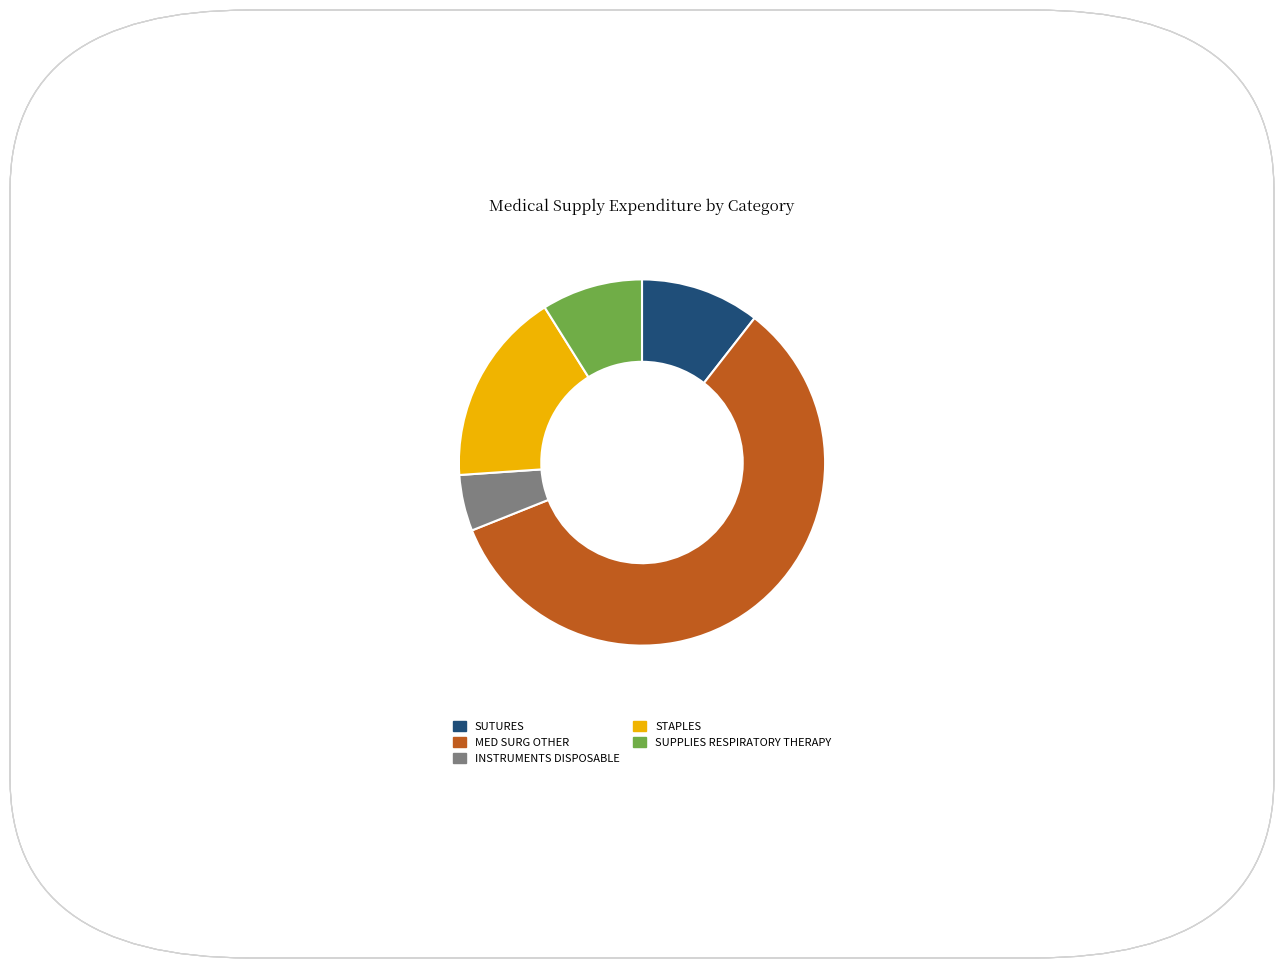

How many segments does this pie chart have?

5